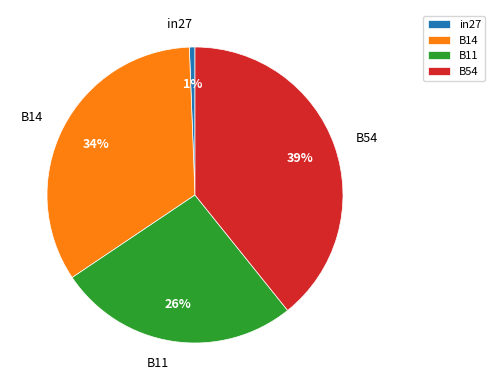

Which category has the biggest portion of the pie?

B54